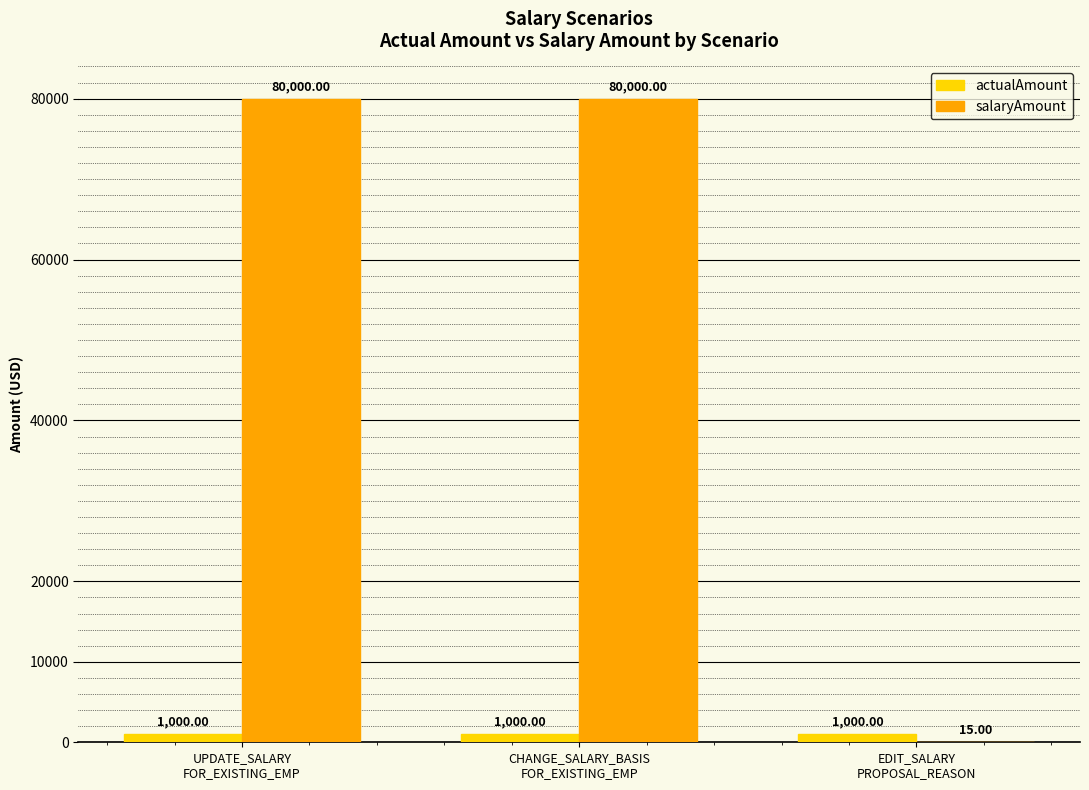

How many distinct data groups are displayed?

2